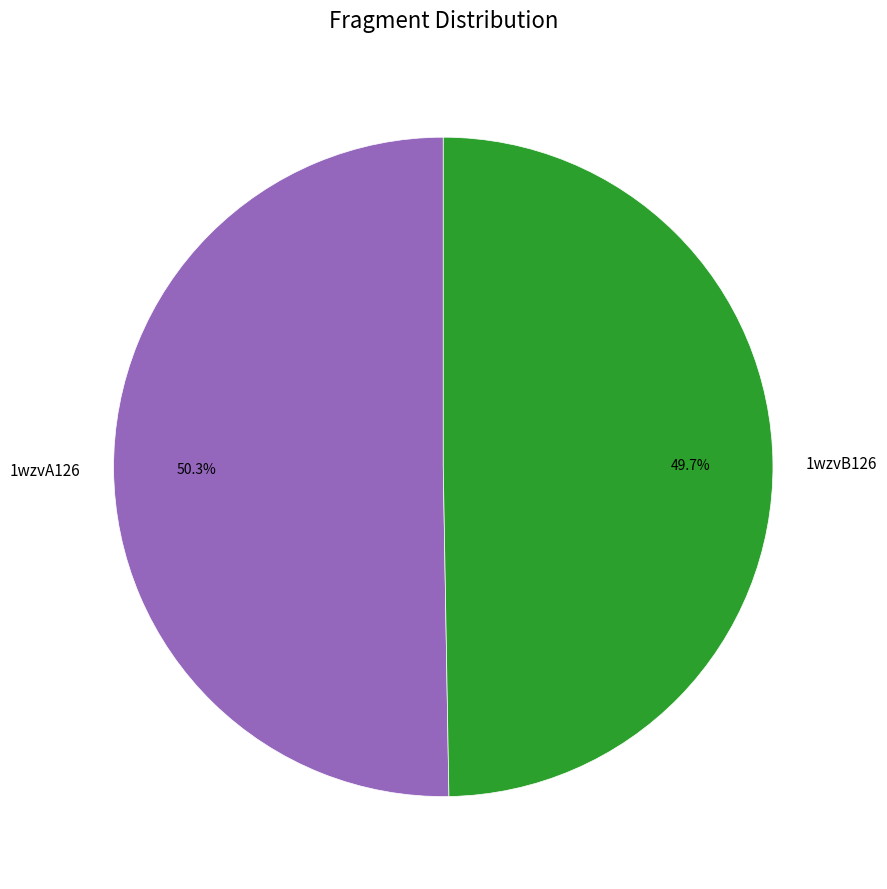

The 1wzvB126 slice represents 50% of the pie. True or false?

True